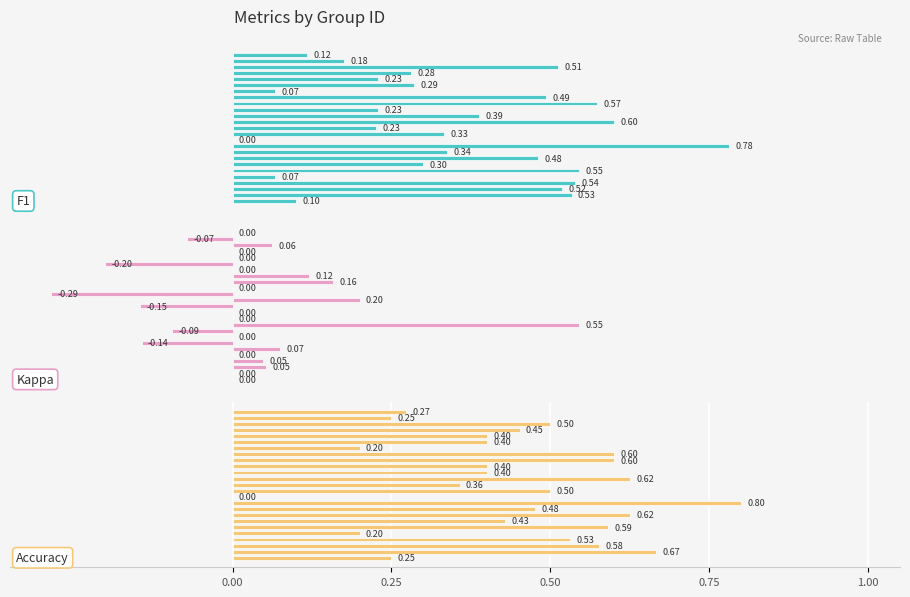

At which category does the chart reach its minimum across all series?

14